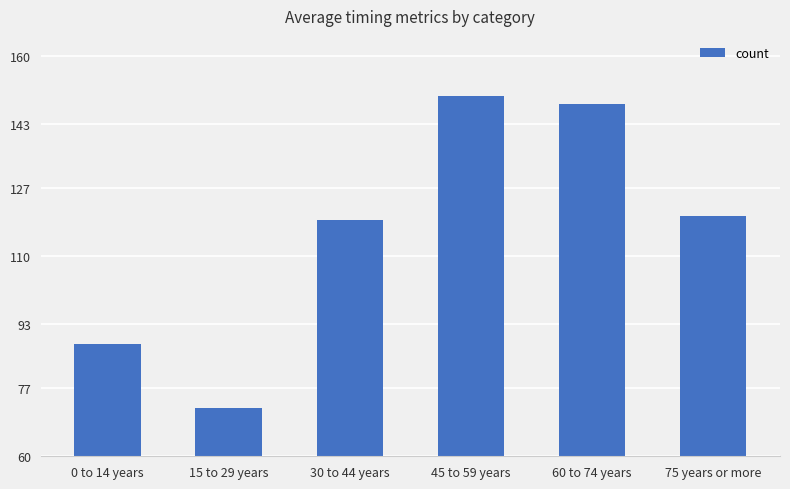

What is the change in value from 45 to 59 years to 60 to 74 years?

-2